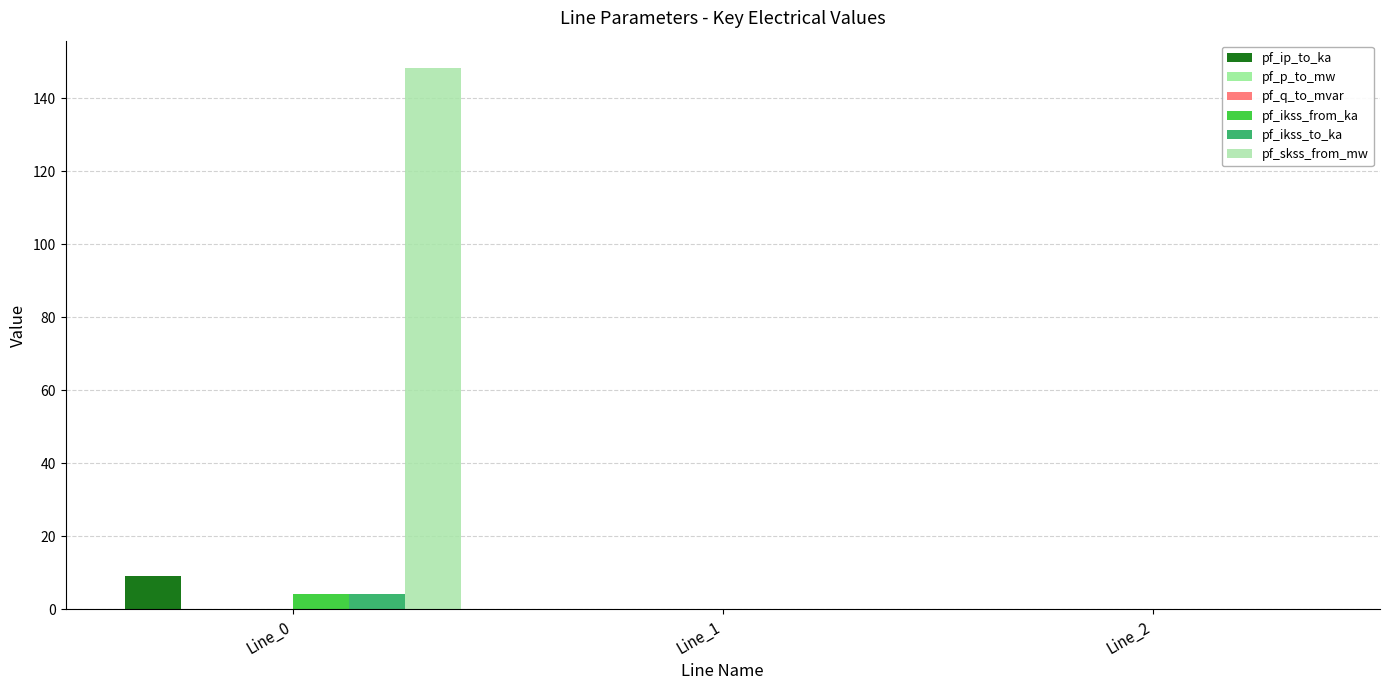

Which category has the lowest value across all series?

Line_0